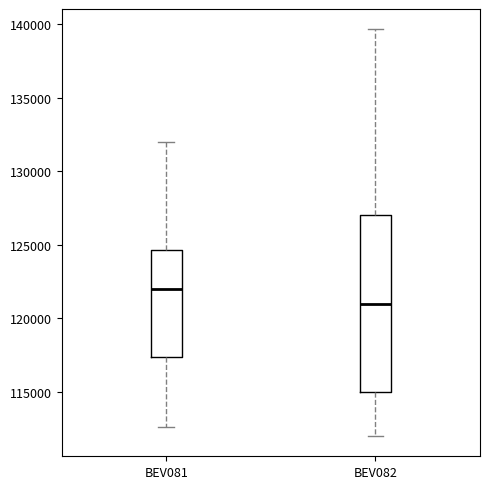

Reading left to right, transcribe this box plot: for each box, give where its median line is, the range the box spans, and where its two whiskers end, as read against the y-axis. The values are not printed on the chart, so give them approximately, as read against the axis.

BEV081: median 122000, box 117500 to 124500, whiskers 112500 to 132000
BEV082: median 121000, box 115000 to 127000, whiskers 112000 to 139500